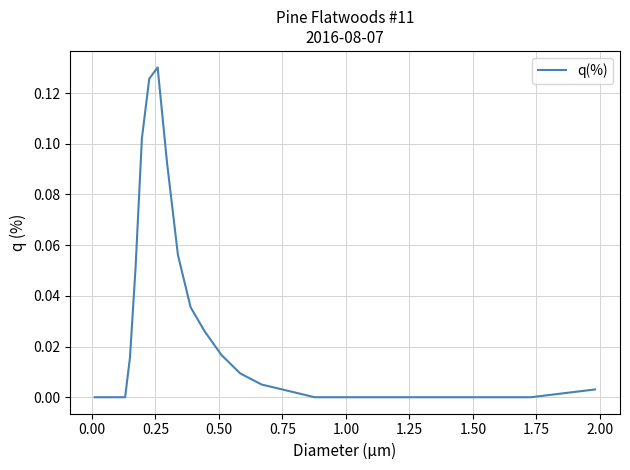

Does the chart have visible grid lines?

Yes